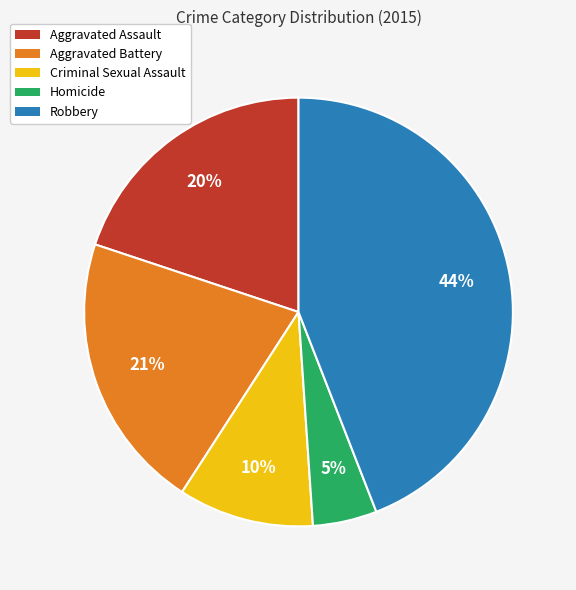

The Criminal Sexual Assault slice represents 1% of the pie. True or false?

False